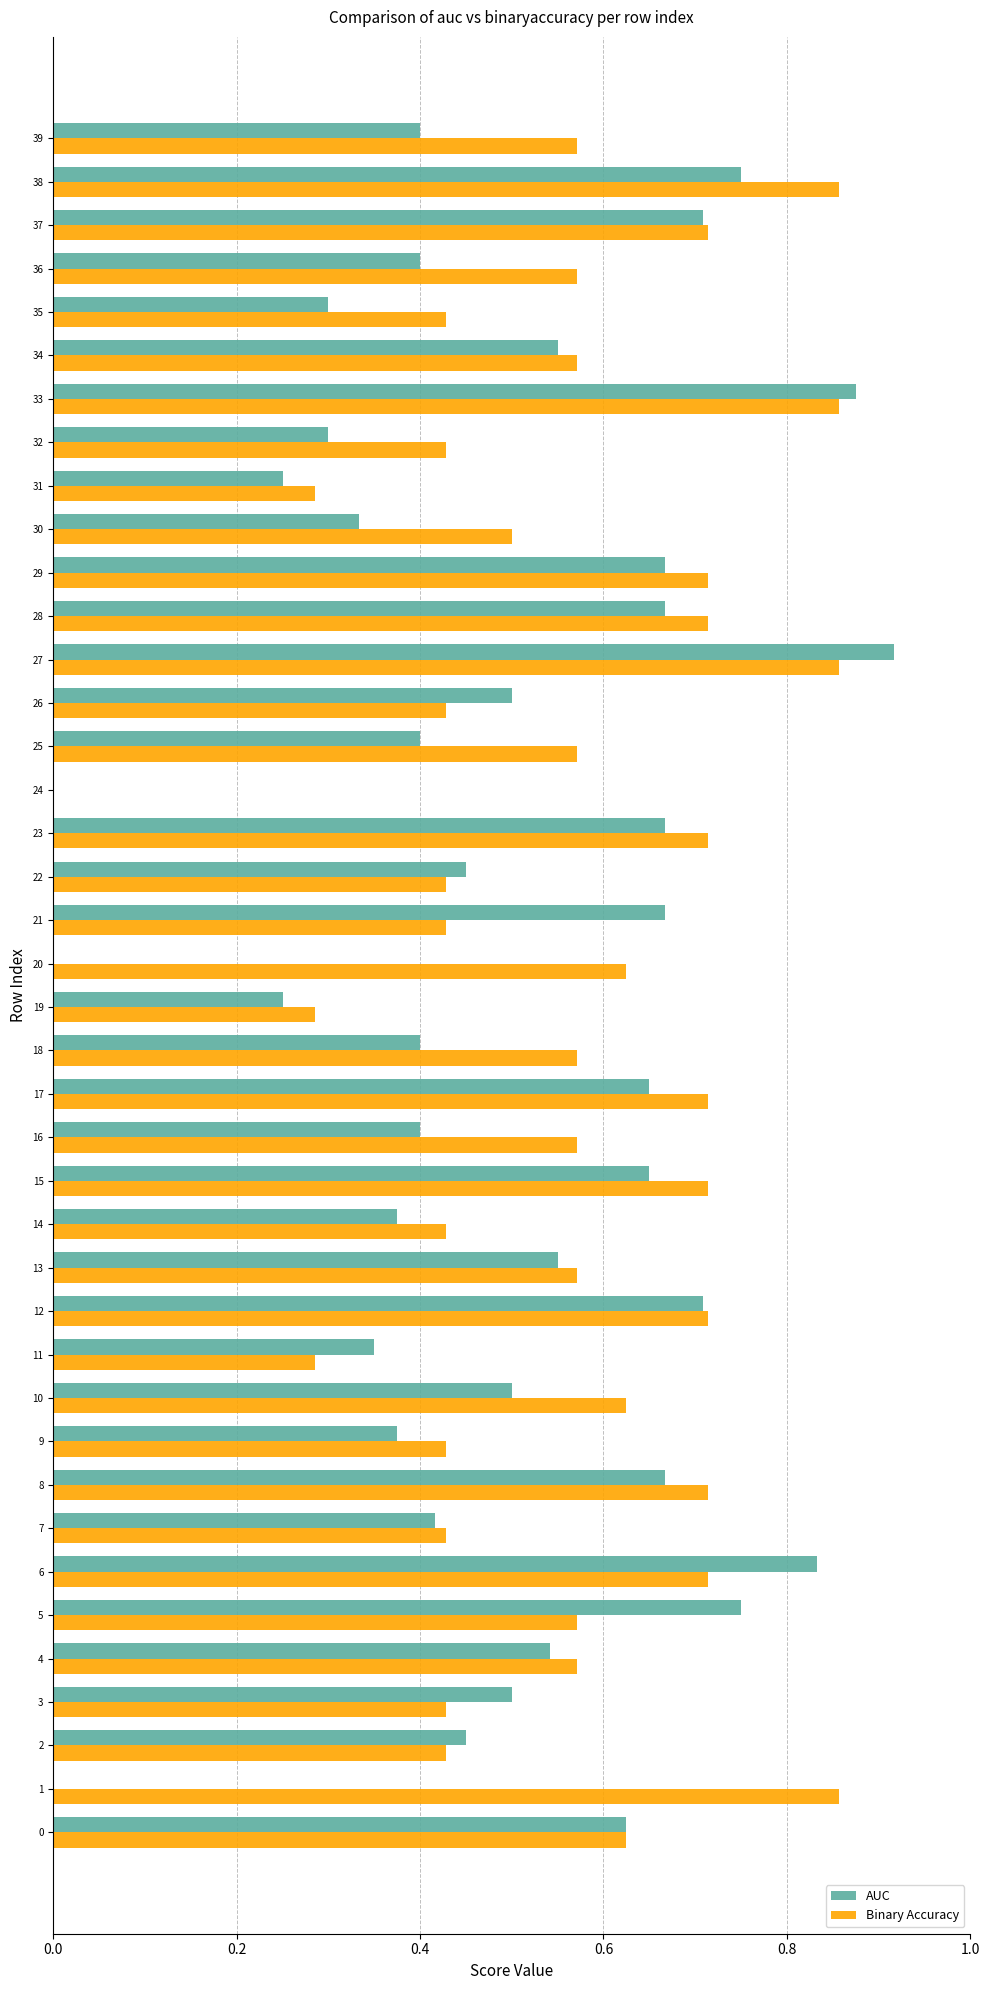

Which category has the highest value across all series?

27